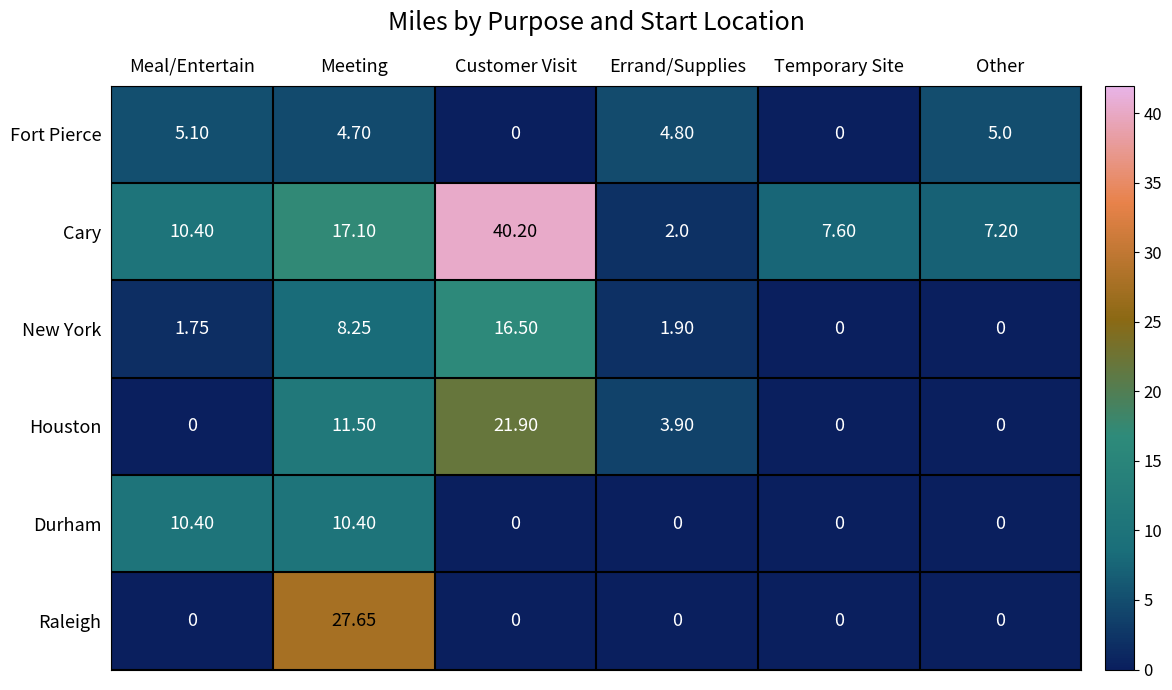

Which series has the largest range (max minus min)?

Cary